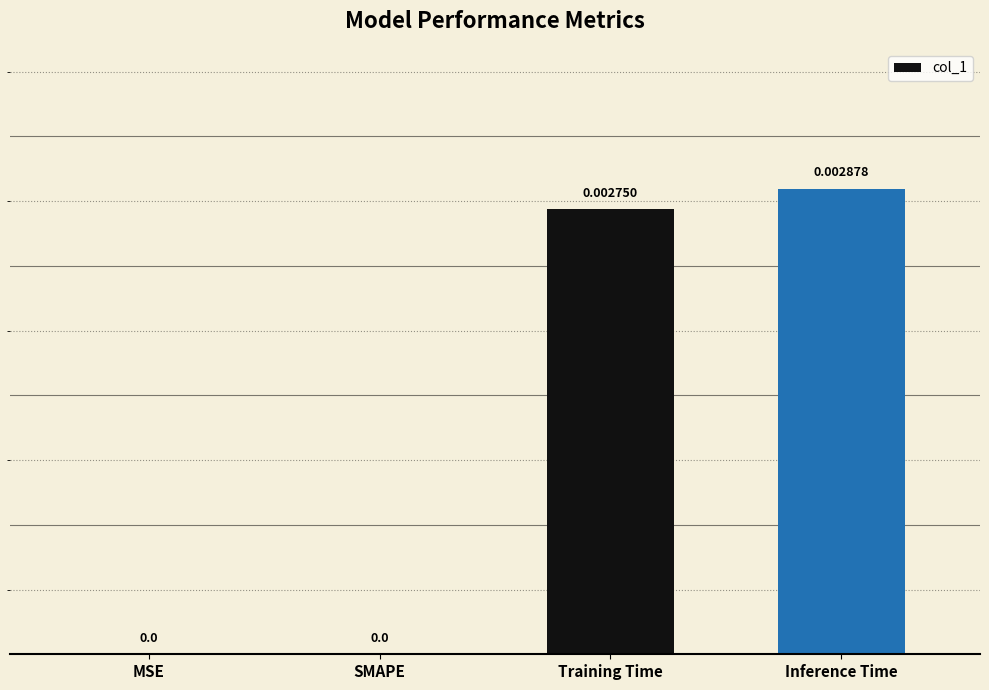

Between Training Time and SMAPE, which is larger?

Training Time